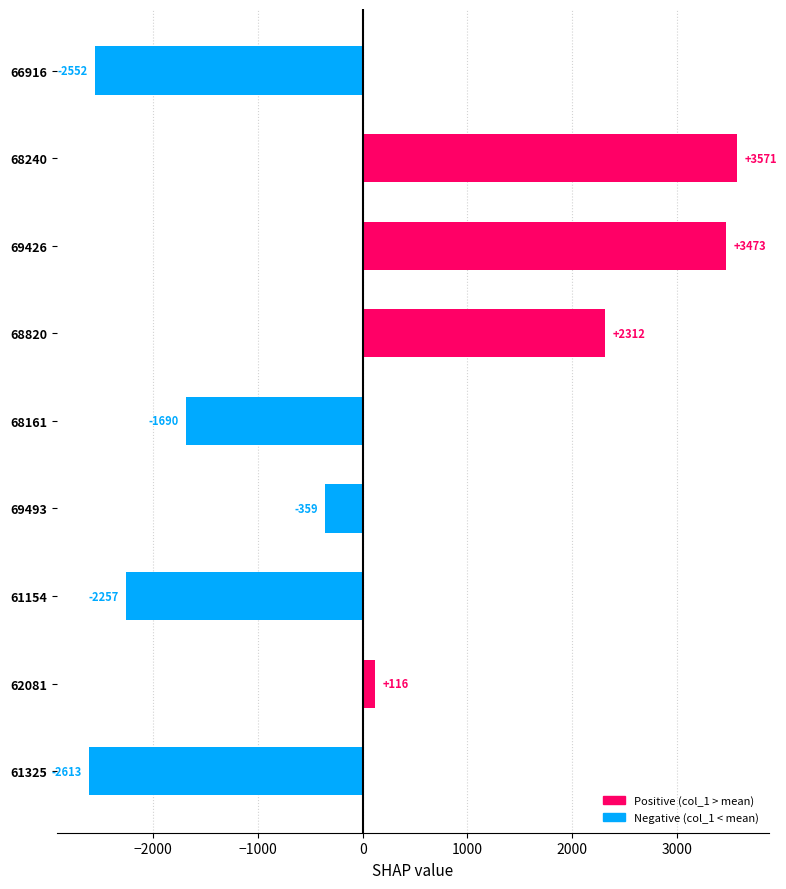

What is the difference between the values at 61325 and 69426?

6086.0